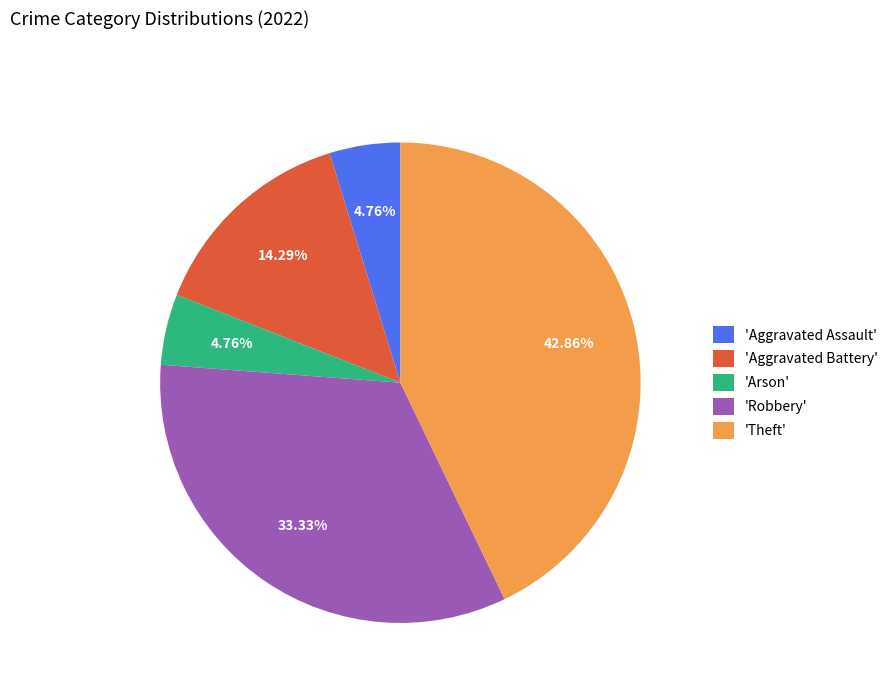

Does 'Theft' account for over 50% of the chart?

No